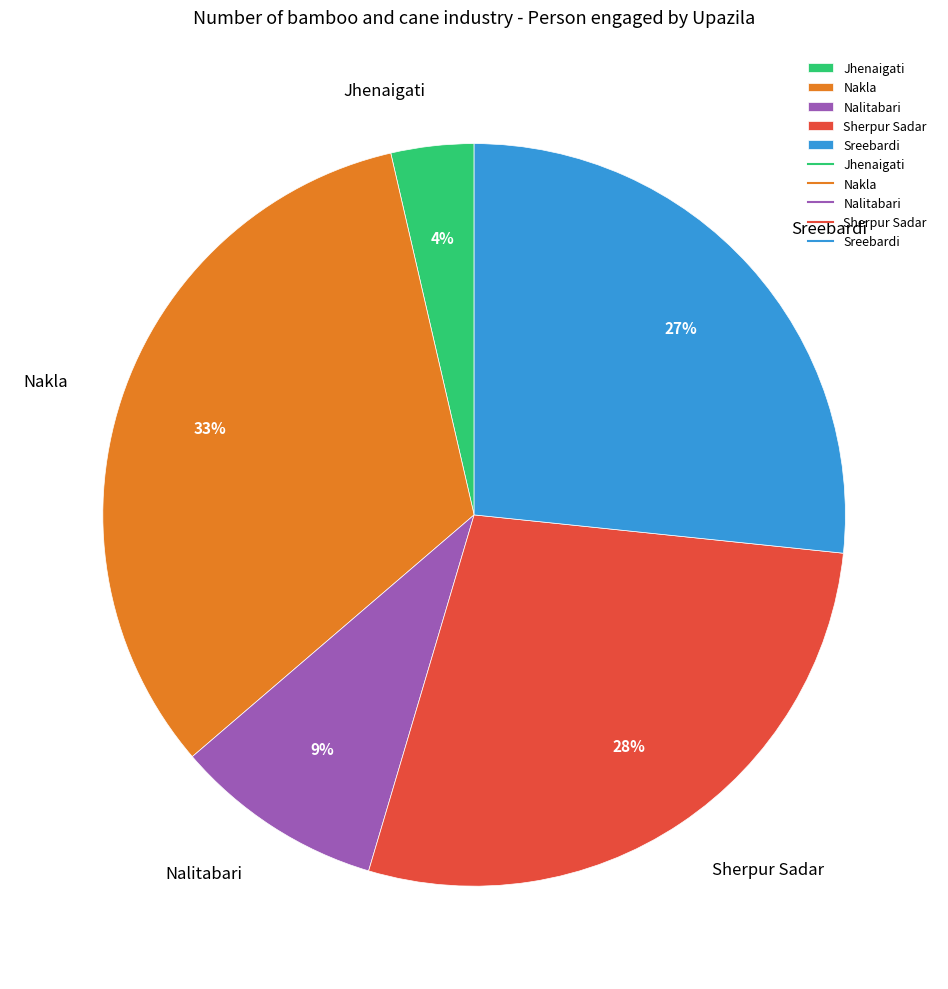

True or false: Sreebardi accounts for 38% of the total.

False